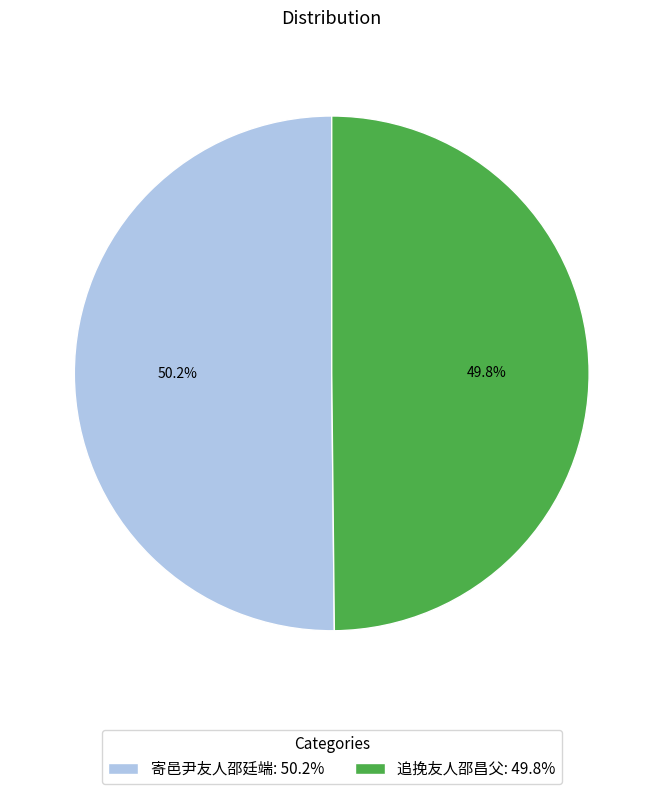

Does any single category account for the majority?

Yes